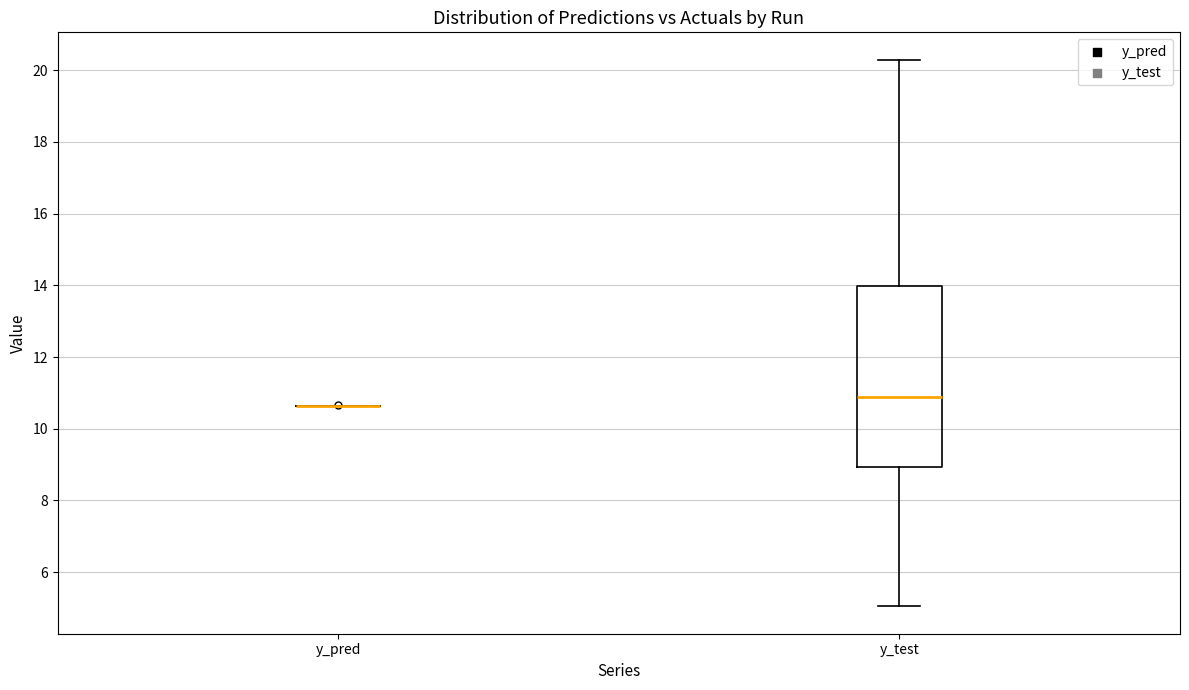

Which box is the tallest, from its lower edge to its upper edge?

y_test